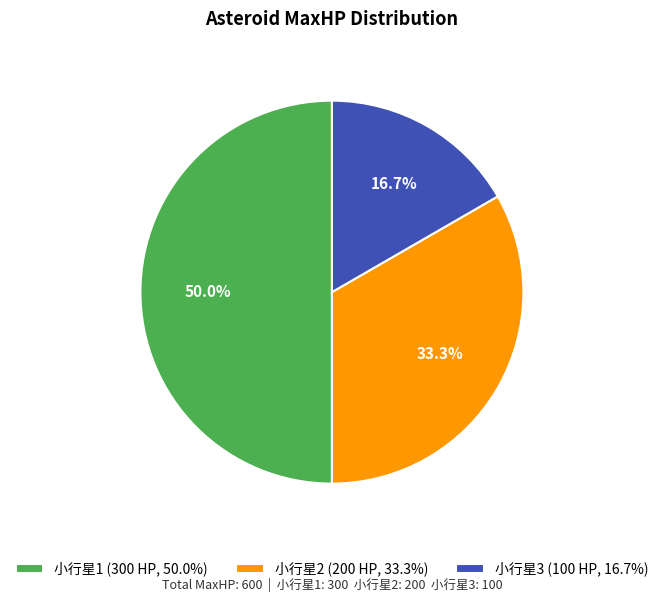

What percentage is the 小行星2 slice, to the nearest percent?

33%